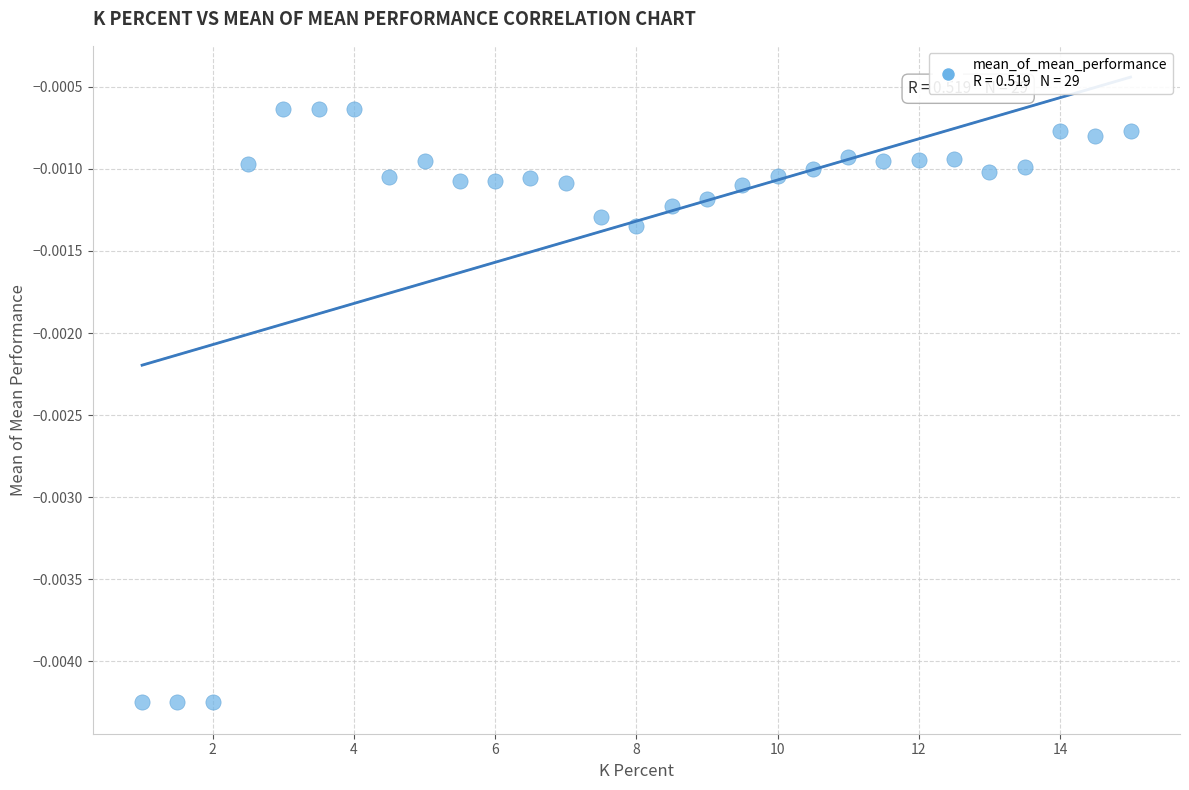

What is the range of X values (max minus min)?

14.0